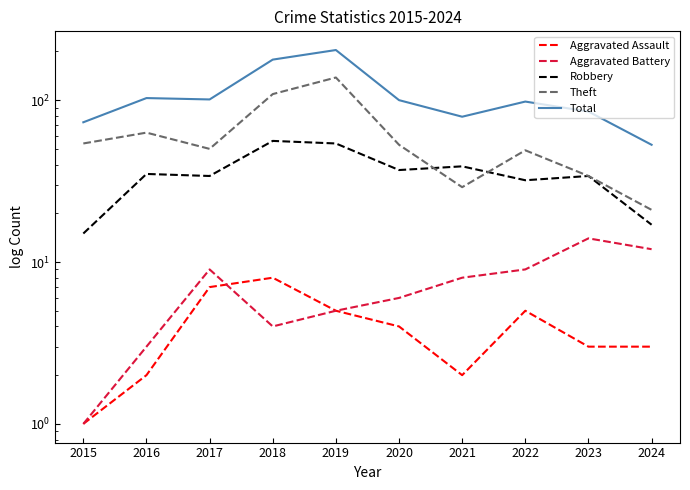

At which category is the sum across all series the highest?

2019